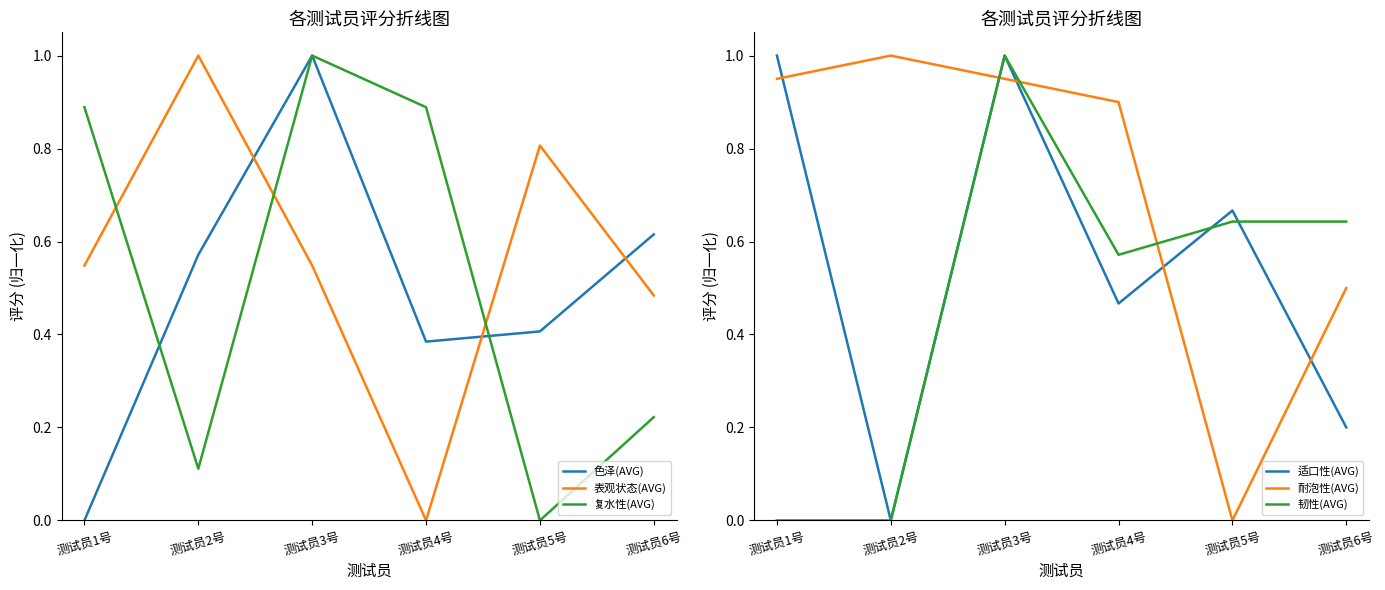

How many times do 耐泡性(AVG) and 表观状态(AVG) cross each other?

2